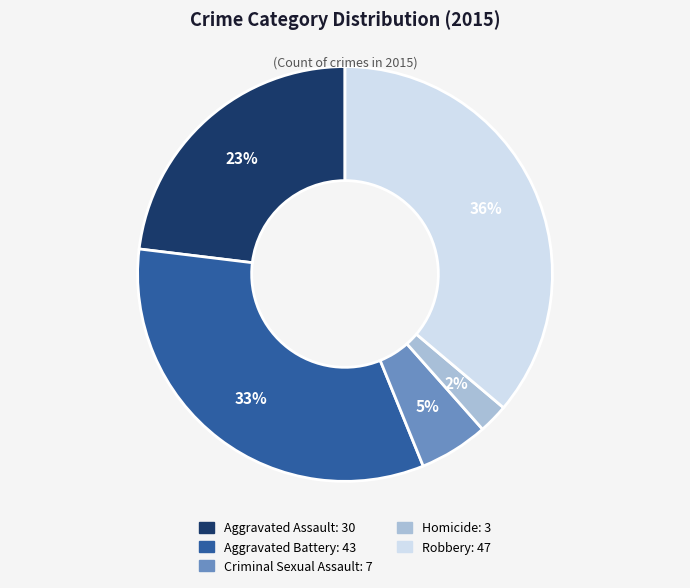

Rank the categories by value from lowest to highest.

Homicide, Criminal Sexual Assault, Aggravated Assault, Aggravated Battery, Robbery